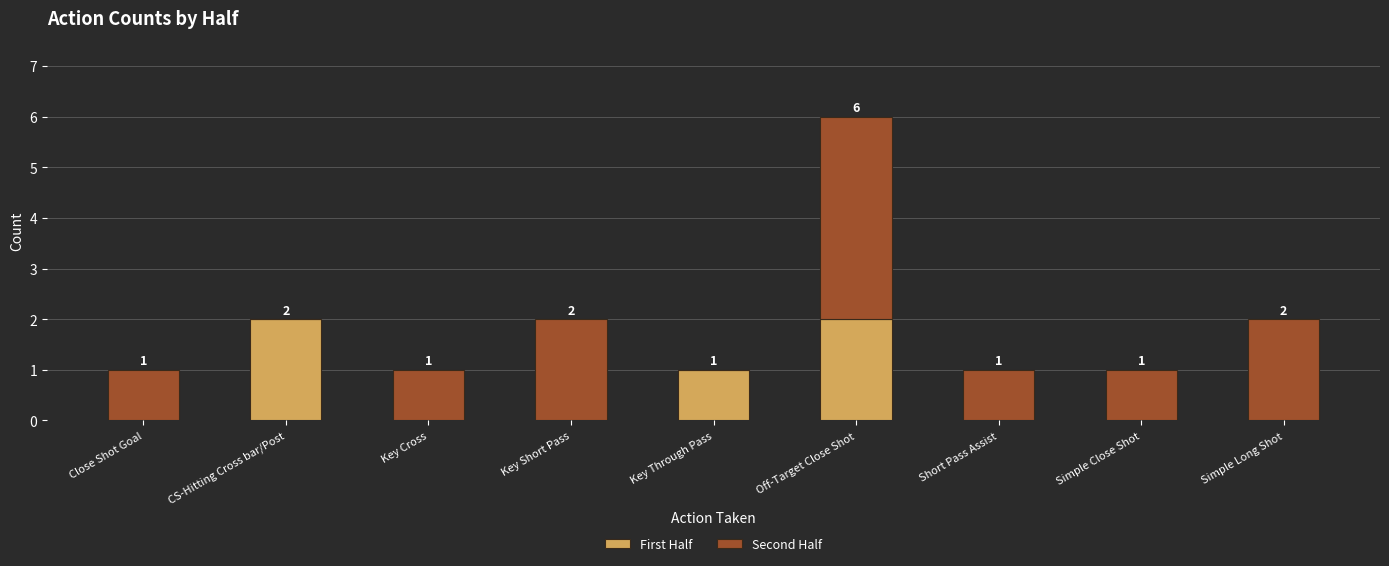

Is it true that First Half equals 1 at Simple Long Shot?

False